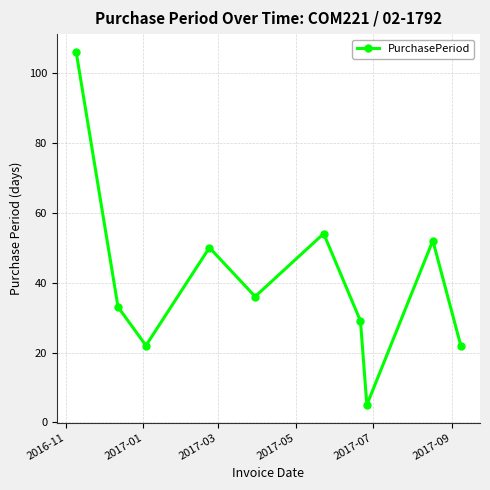

What is the greatest value displayed?

106